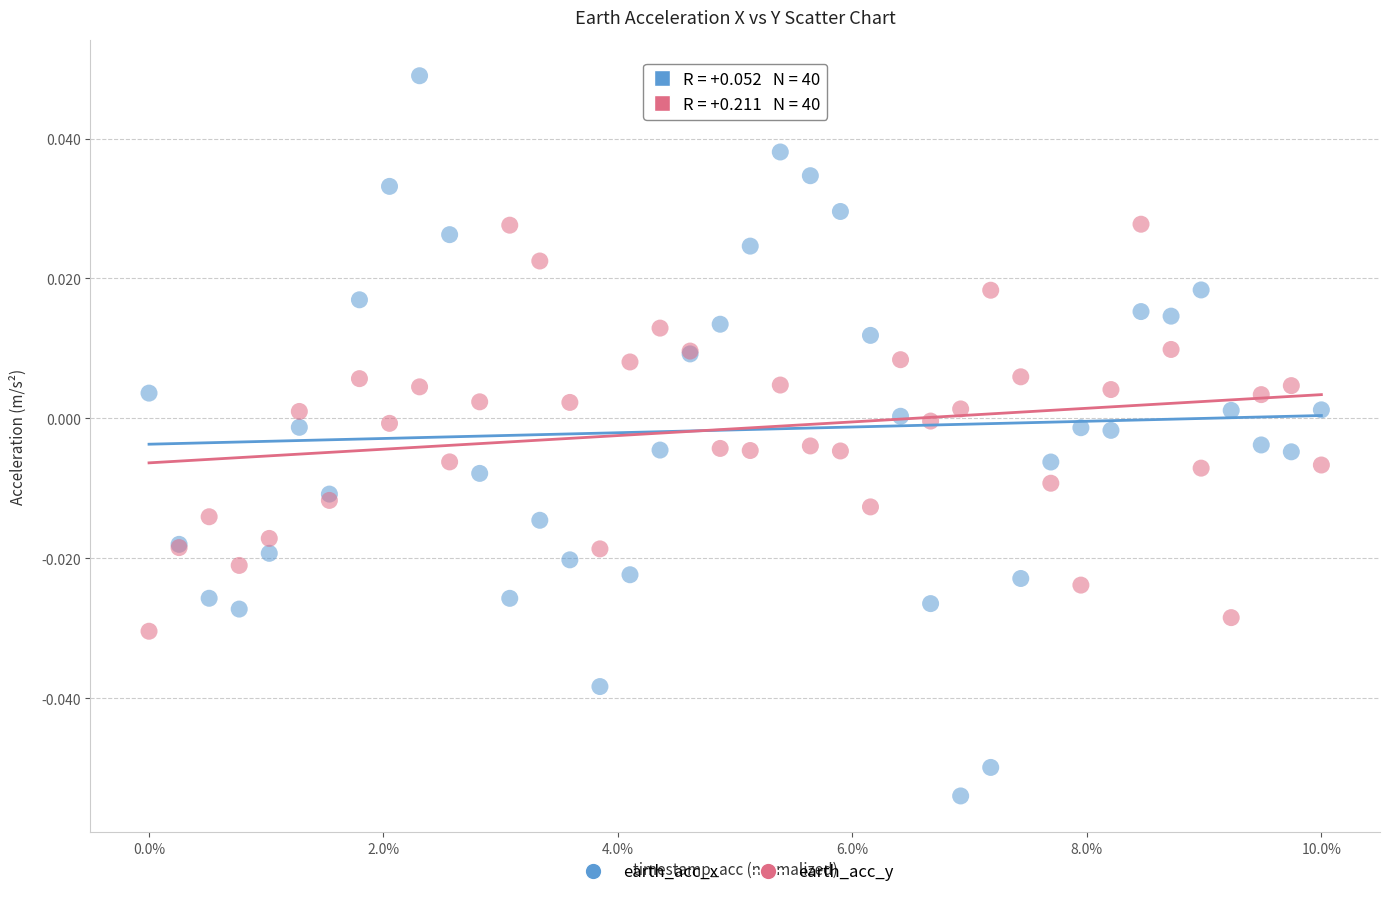

Which series reaches the maximum Y coordinate?

earth_acc_x